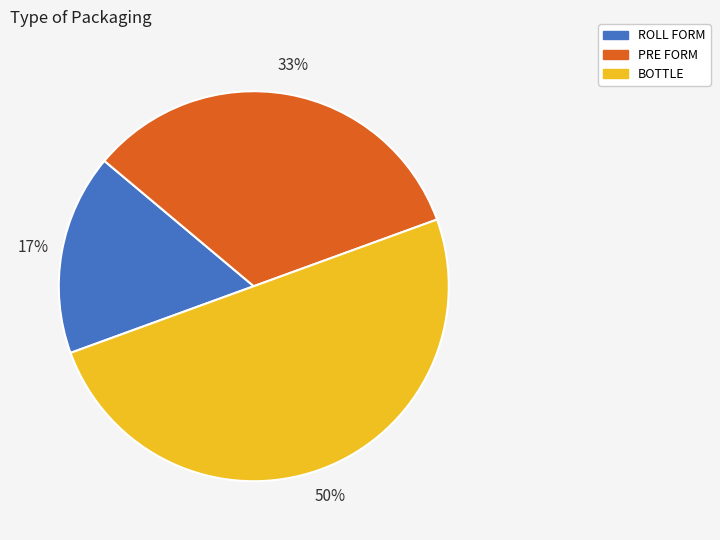

The ROLL FORM slice represents 4% of the pie. True or false?

False